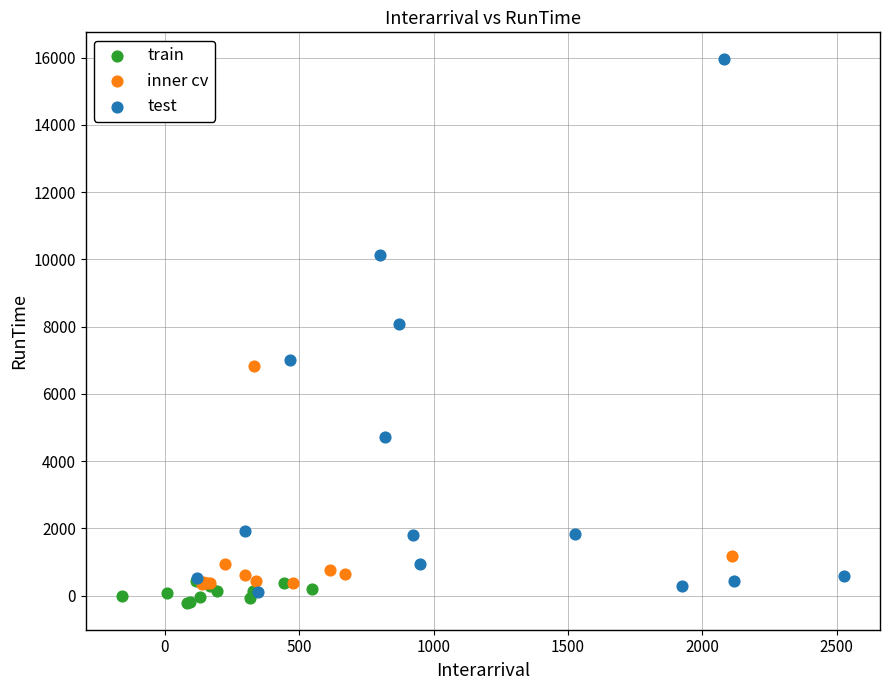

Which series reaches the maximum Y coordinate?

test